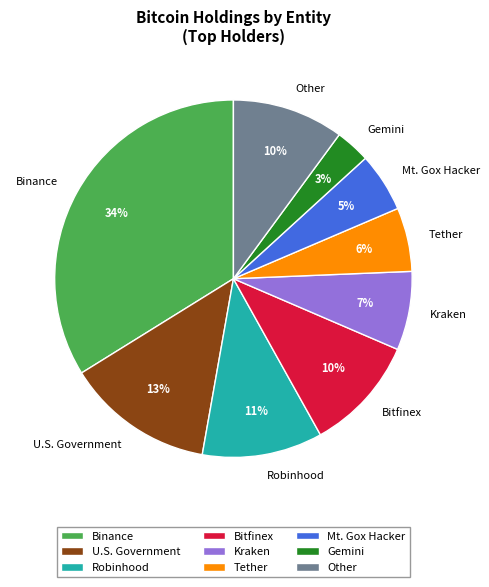

What percentage is the Binance slice, to the nearest percent?

34%